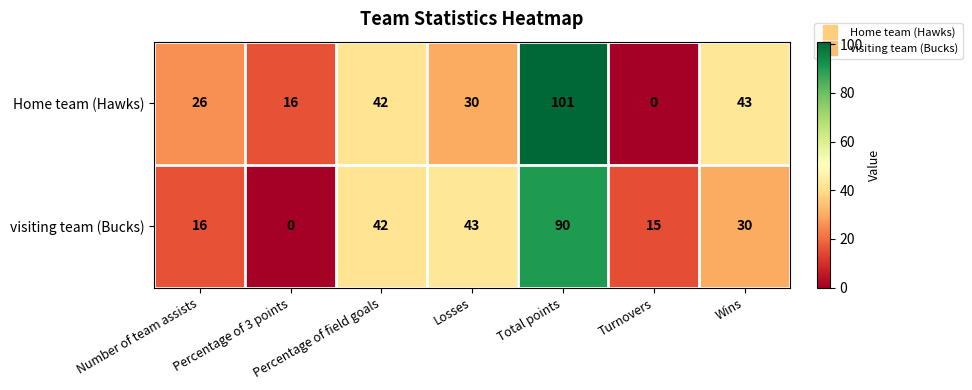

What is the average value of the visiting team (Bucks) series?

34